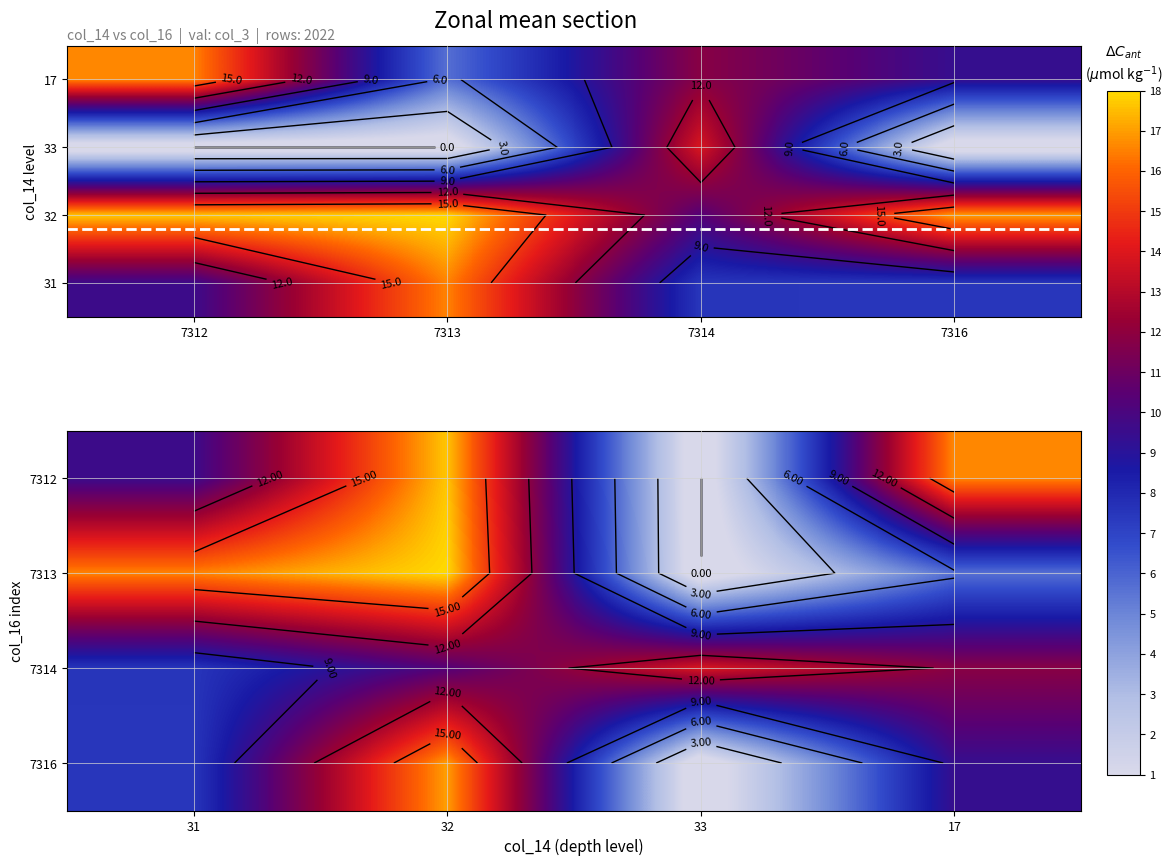

The 7316 series shows 11.5 at 32. True or false?

False